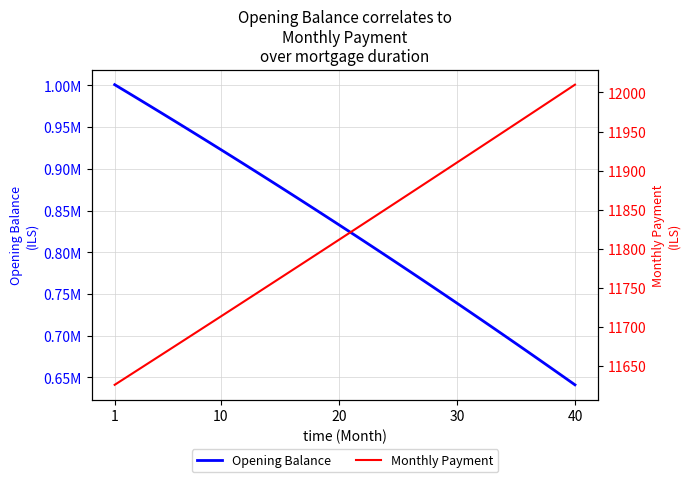

Reading right to left, what are all the values shown in this chart?

Opening Balance: 641053.0	651027.2	660960.4	670852.7	680704.1	690514.9	700285.2	710015.1	719704.8	729354.3	738963.9	748533.6	758063.6	767554.0	777005.0	786416.6	795789.0	805122.4	814416.9	823672.5	832889.5	842068.0	851208.0	860309.7	869373.3	878398.9	887386.5	896336.4	905248.6	914123.2	922960.5	931760.5	940523.4	949249.2	957938.1	966590.2	975205.7	983784.6	992327.1	1000833.3
Monthly Payment: 12009.9	11999.9	11989.9	11980.0	11970.0	11960.0	11950.1	11940.1	11930.2	11920.2	11910.3	11900.4	11890.5	11880.6	11870.7	11860.8	11850.9	11841.1	11831.2	11821.4	11811.5	11801.7	11791.8	11782.0	11772.2	11762.4	11752.6	11742.8	11733.1	11723.3	11713.5	11703.8	11694.0	11684.3	11674.6	11664.8	11655.1	11645.4	11635.7	11626.0